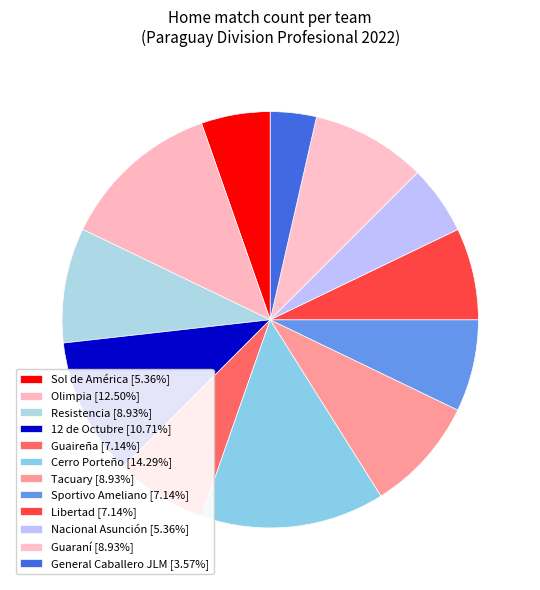

True or false: Olimpia accounts for 18% of the total.

False